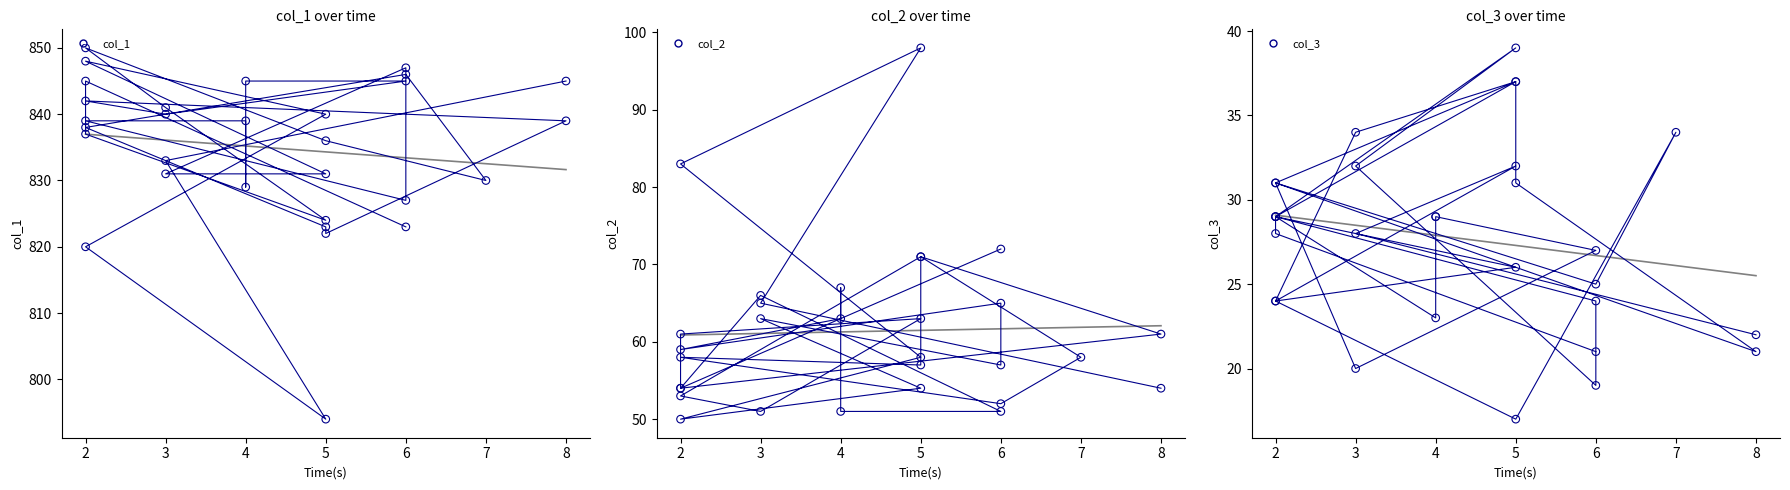

At which category is the sum across all series the highest?

2